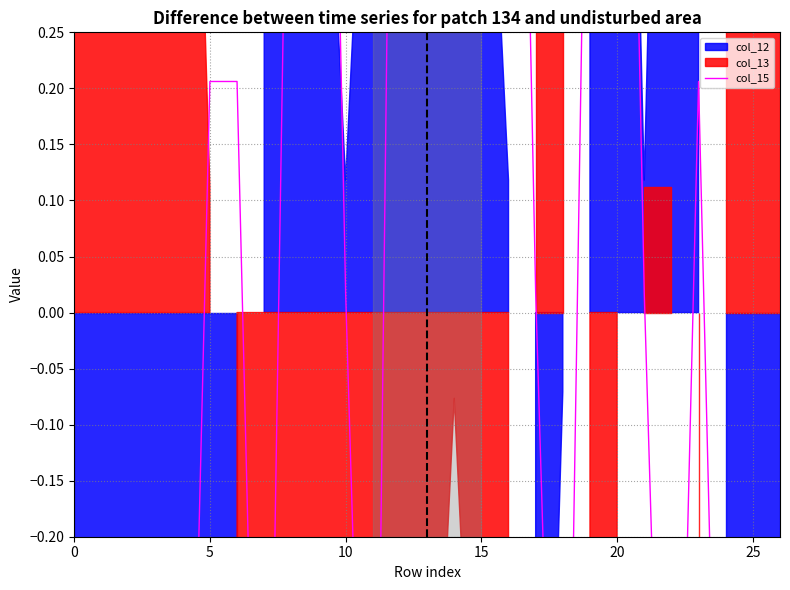

Where is the first local maximum?

9